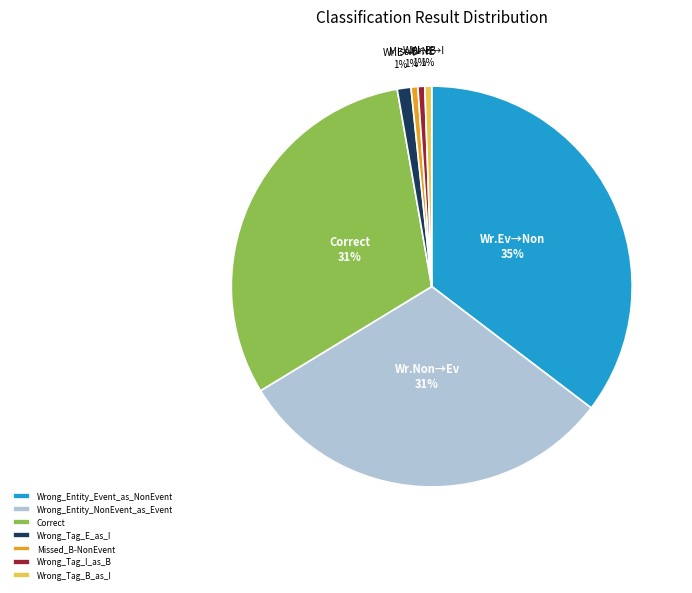

What is the largest slice in the pie chart?

Wrong_Entity_Event_as_NonEvent